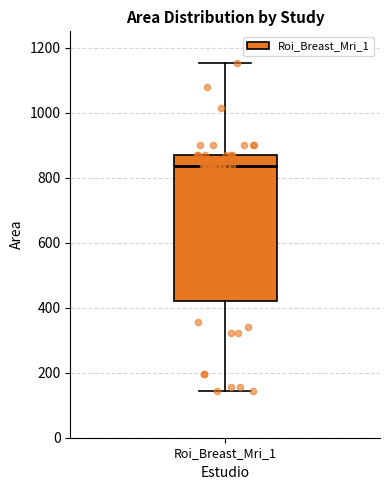

Transcribe this box plot: give where the median line is, the range the box spans, and where the two whiskers end, as read against the y-axis. The values are not printed on the chart, so give them approximately, as read against the axis.

median 840, box 420 to 880, whiskers 140 to 1160